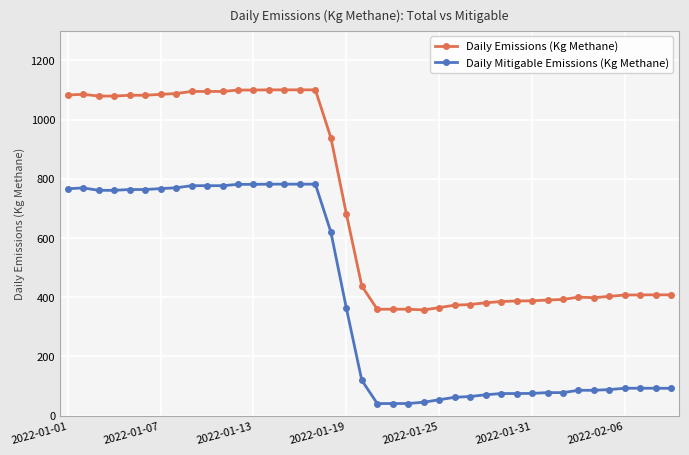

What is the value of the Daily Mitigable Emissions (Kg Methane) point at the 1st from the left?

766.4